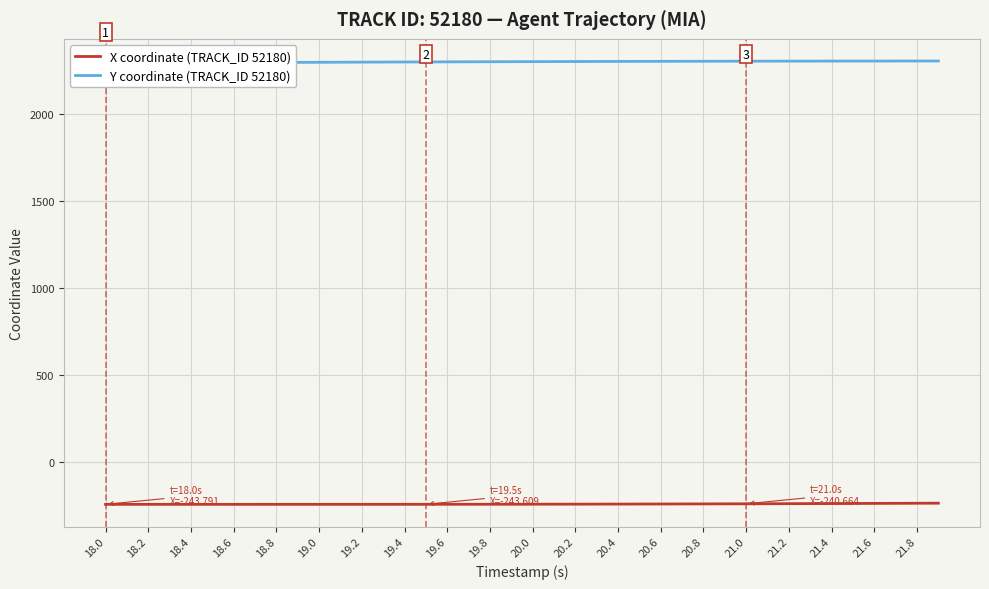

What is the total value across all series at 18.8?

2055.4